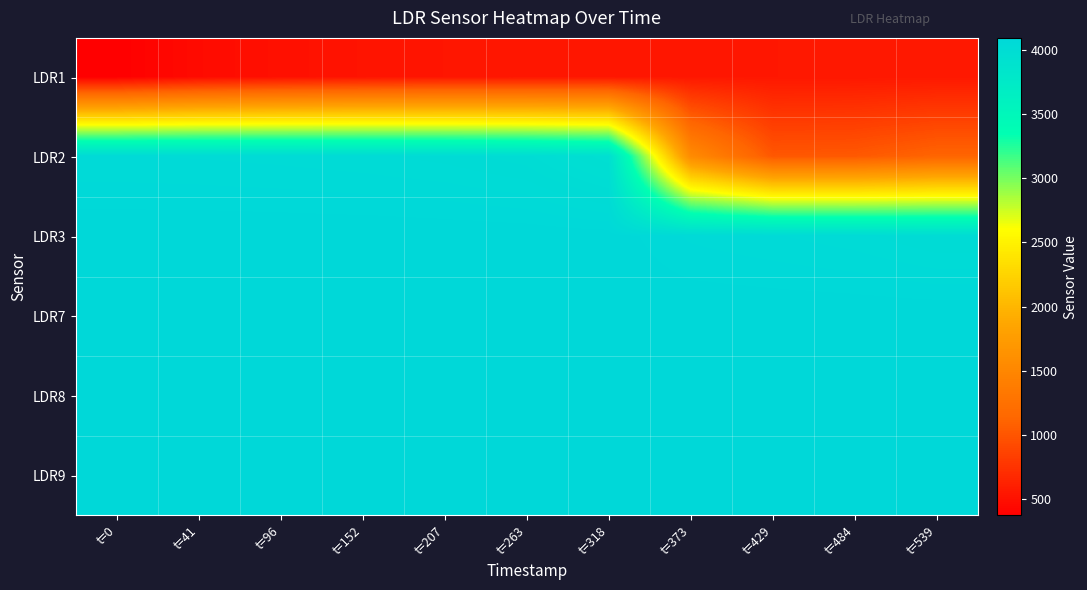

What is the total value across all series at t=41?

20873